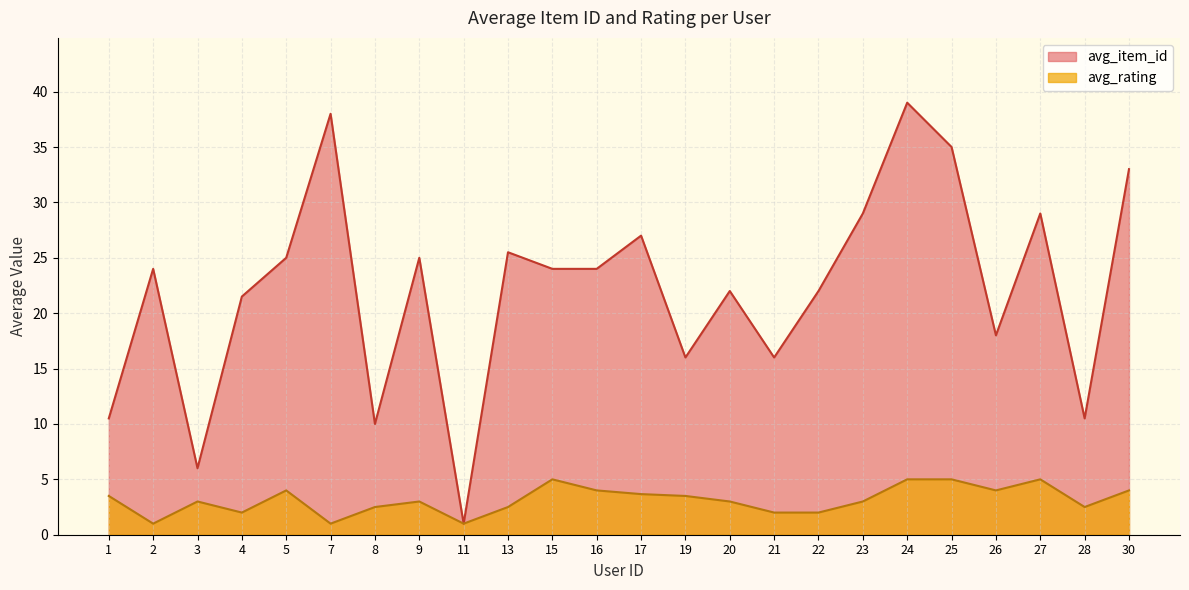

Which series has the largest range (max minus min)?

avg_item_id